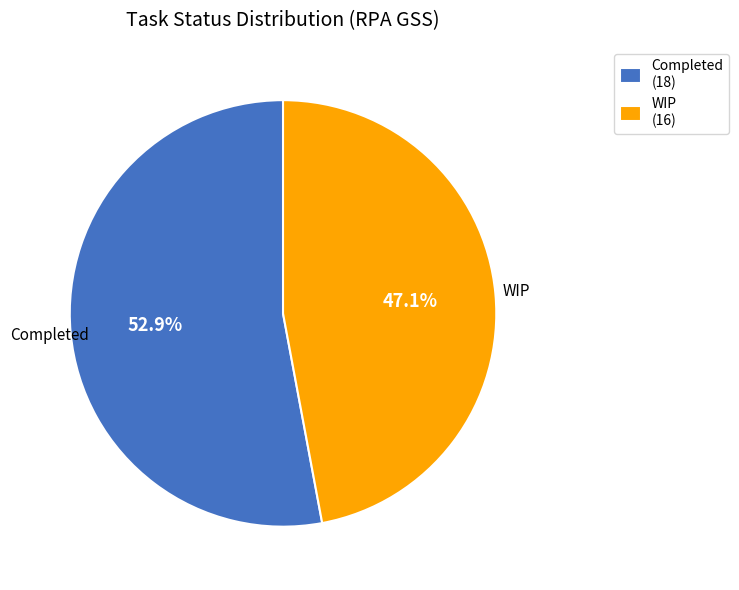

How many slices are in this pie chart?

2